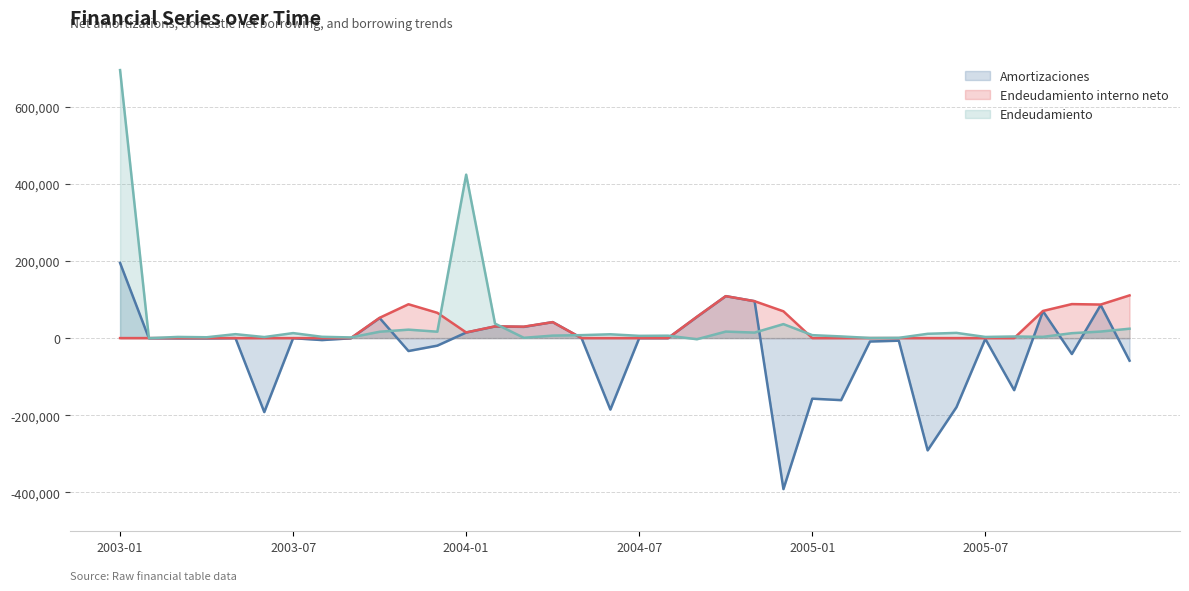

At how many categories does at least one series exceed -206134?

36